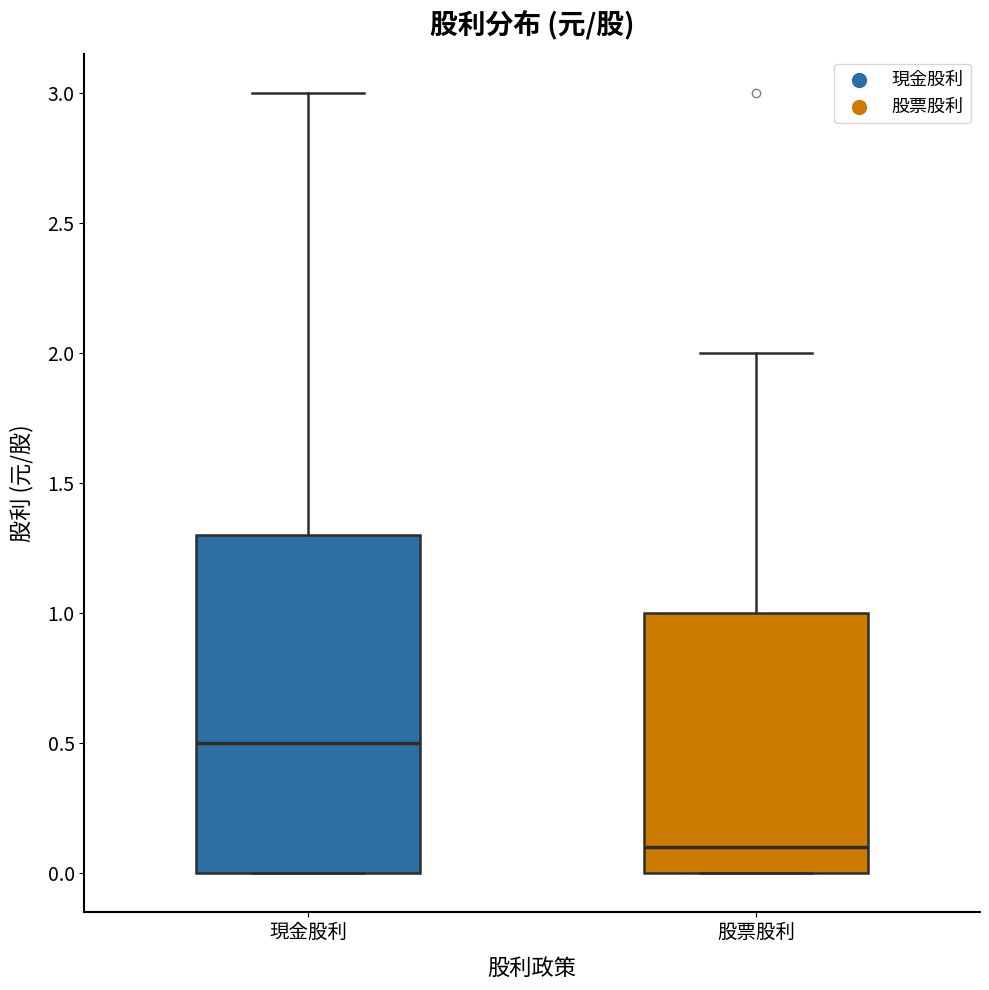

Which box's median line is the lowest?

股票股利